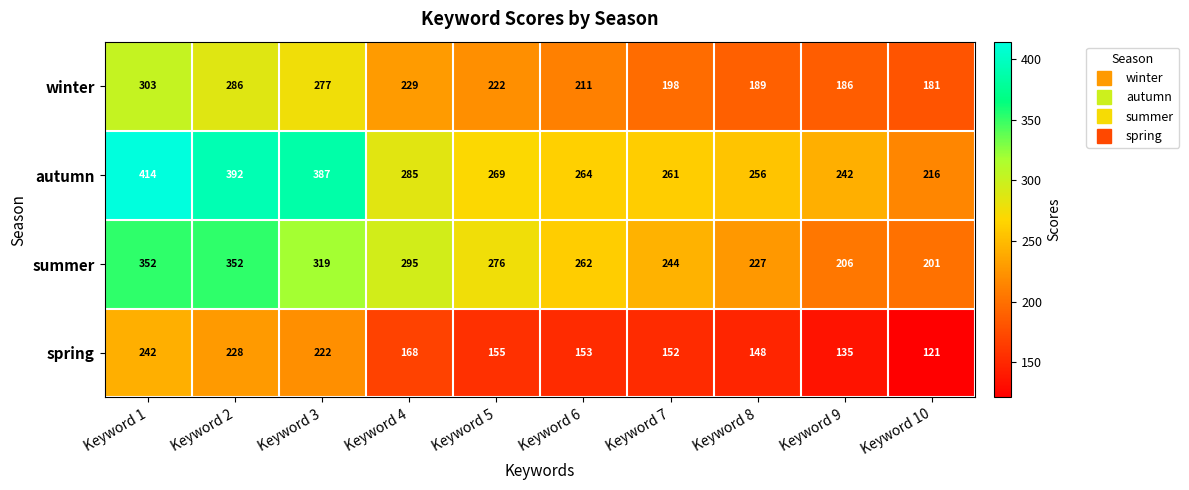

Rank the series by their maximum value, from lowest to highest.

spring, winter, summer, autumn